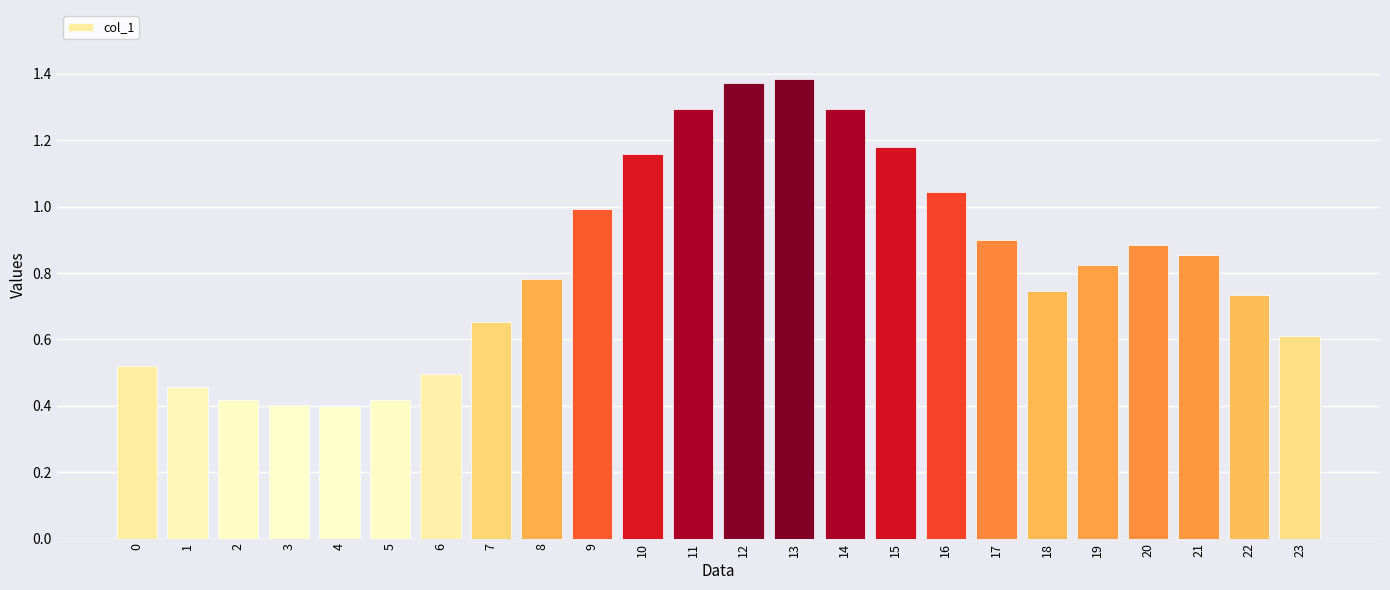

What is the value of the 12th bar from the left?

1.3